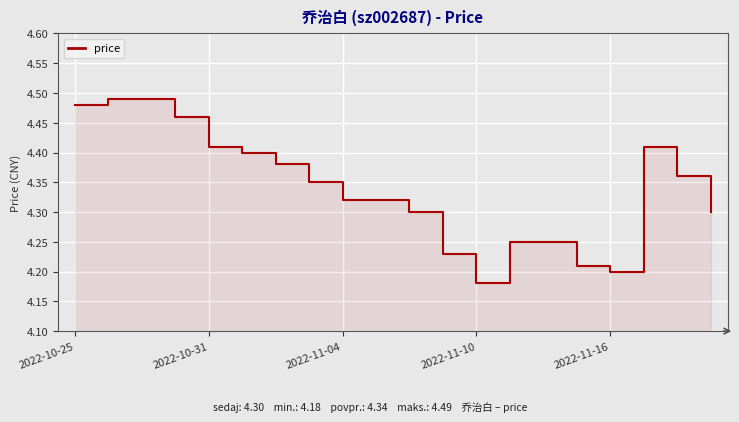

How many points are lower than both their immediate neighbors (excluding endpoints)?

2